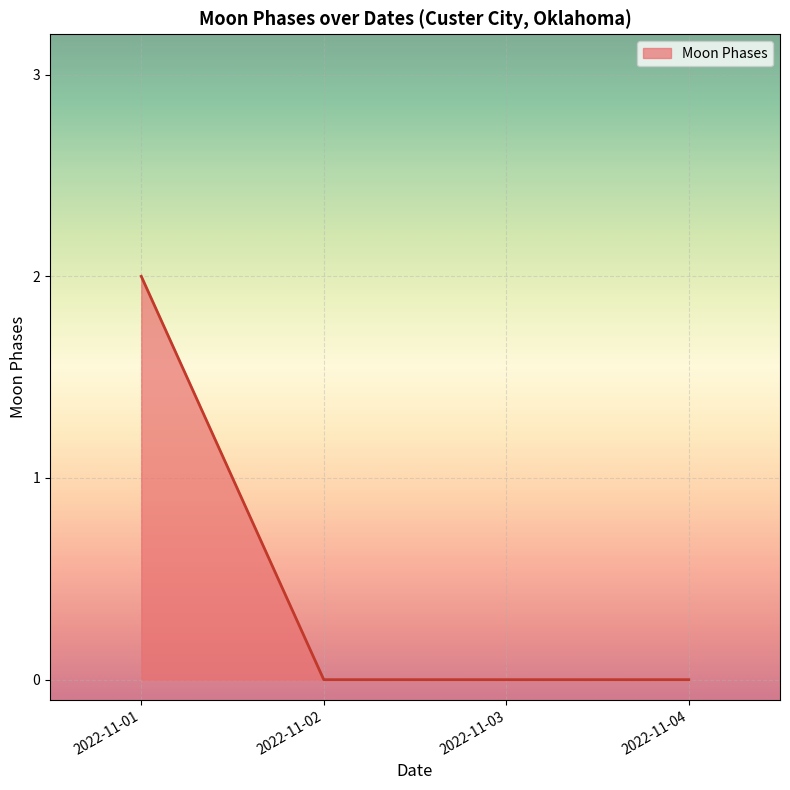

The value at 2022-11-02 is 0. True or false?

True